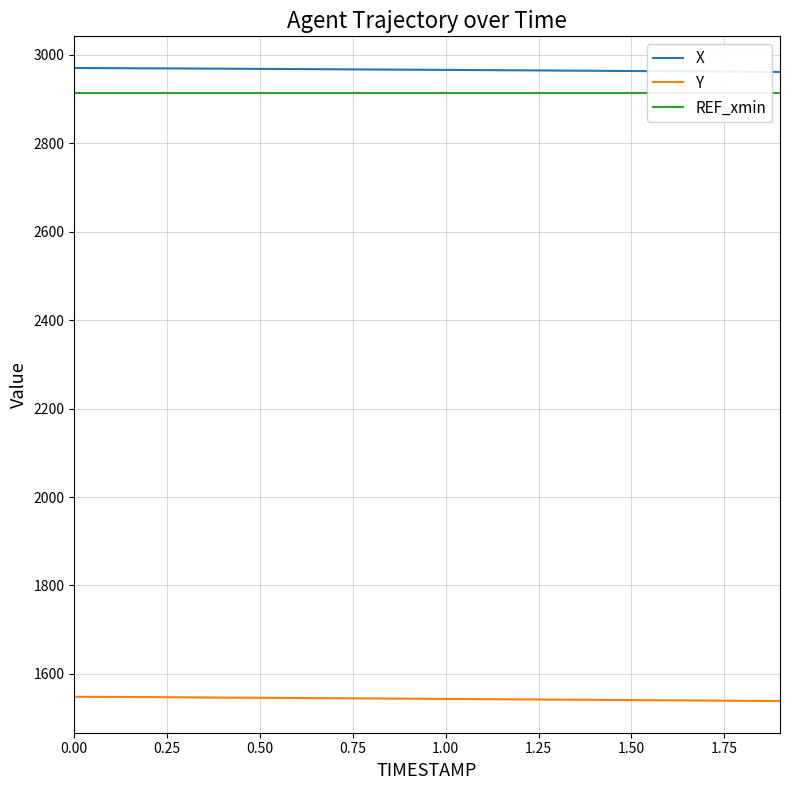

What is the lowest value of the Y series?

1538.7